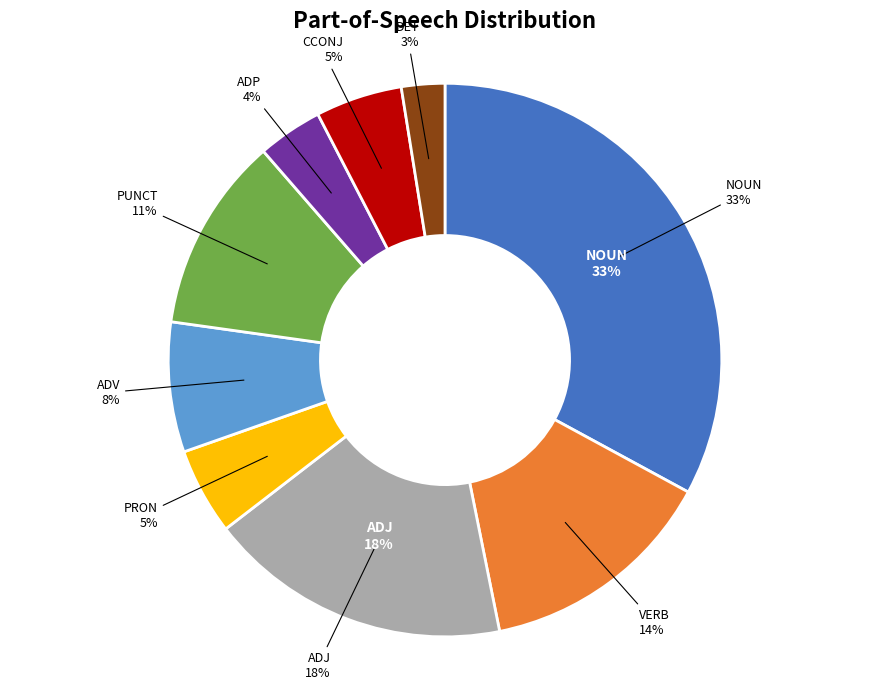

Combined, what portion of the pie is ADV and NOUN?

40.5%